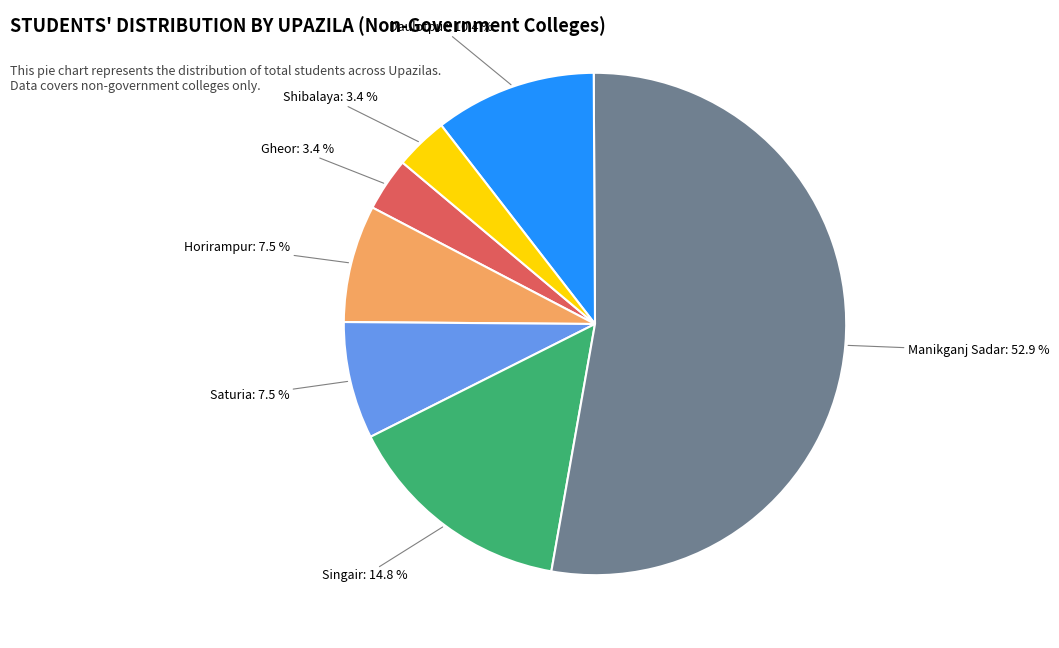

What percentage is the Singair slice, to the nearest percent?

15%